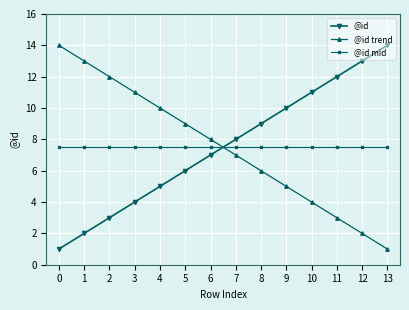

Reading left to right, extract all data points from this chart.

@id: 0=1.0	1=2.0	2=3.0	3=4.0	4=5.0	5=6.0	6=7.0	7=8.0	8=9.0	9=10.0	10=11.0	11=12.0	12=13.0	13=14.0
@id trend: 0=14.0	1=13.0	2=12.0	3=11.0	4=10.0	5=9.0	6=8.0	7=7.0	8=6.0	9=5.0	10=4.0	11=3.0	12=2.0	13=1.0
@id mid: 0=7.5	1=7.5	2=7.5	3=7.5	4=7.5	5=7.5	6=7.5	7=7.5	8=7.5	9=7.5	10=7.5	11=7.5	12=7.5	13=7.5